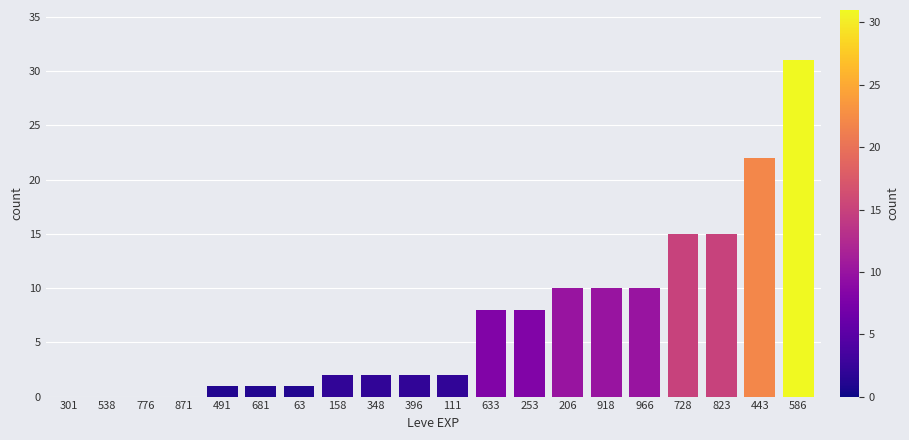

Reading left to right, extract all data points from this chart.

301=0	538=0	776=0	871=0	491=1	681=1	63=1	158=2	348=2	396=2	111=2	633=8	253=8	206=10	918=10	966=10	728=15	823=15	443=22	586=31